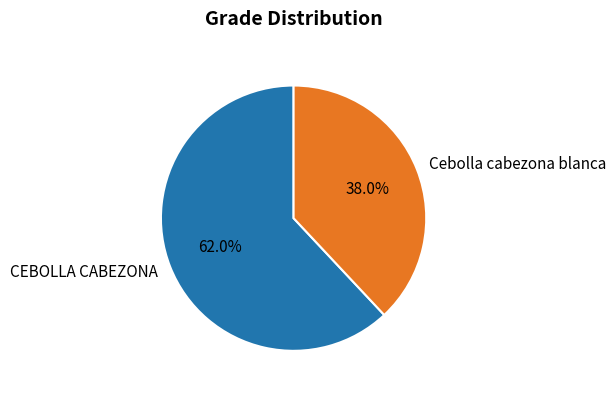

To the nearest percent, what percentage of the pie is CEBOLLA CABEZONA?

62%